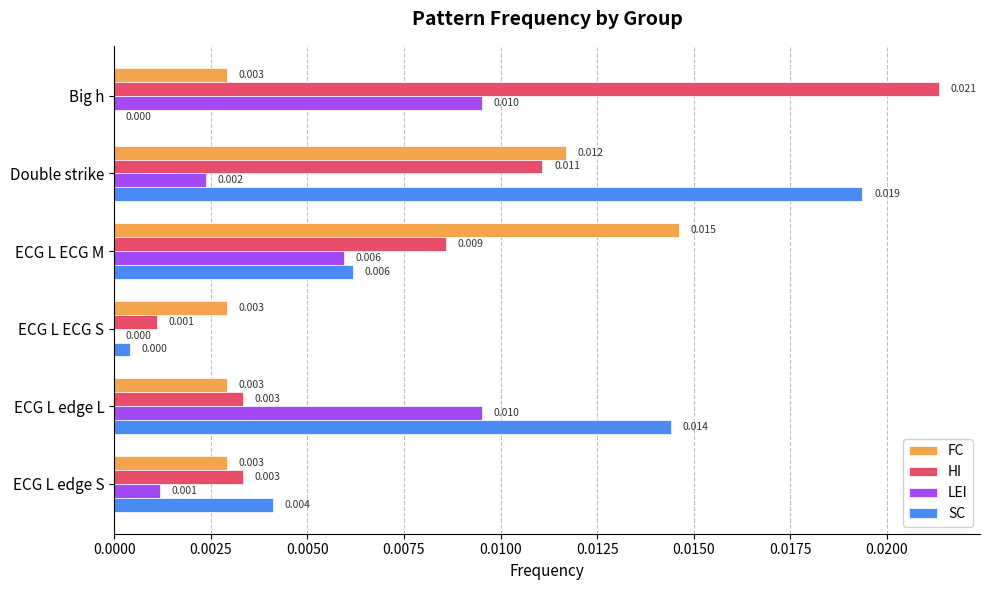

Which series has the largest range (max minus min)?

HI